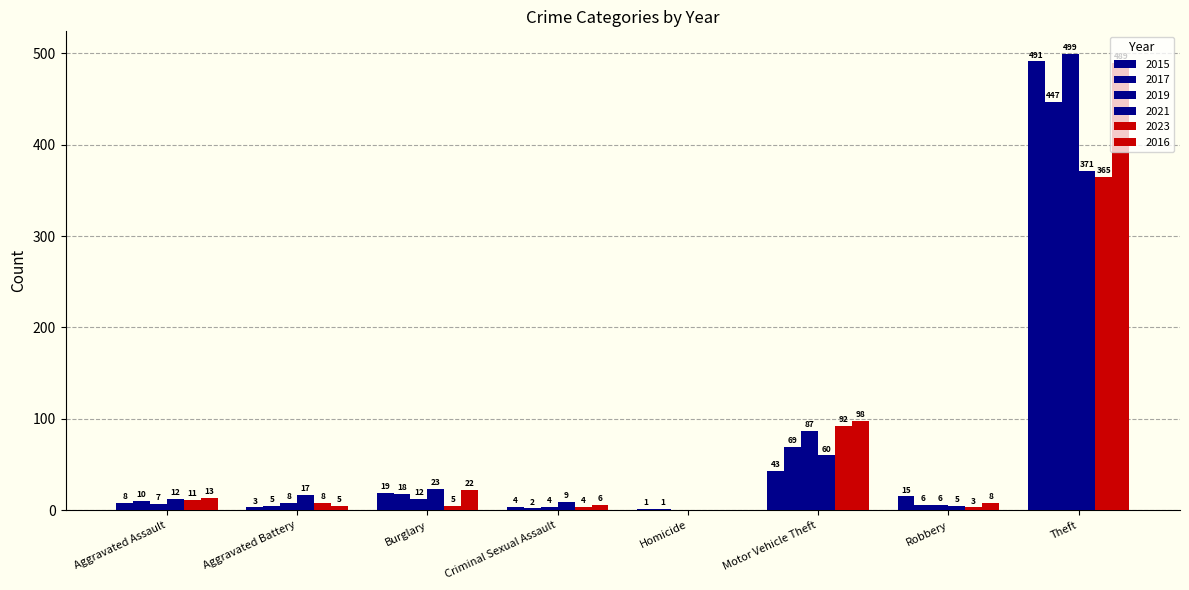

What is the difference between the second highest and second lowest values in the 2019 series?

83